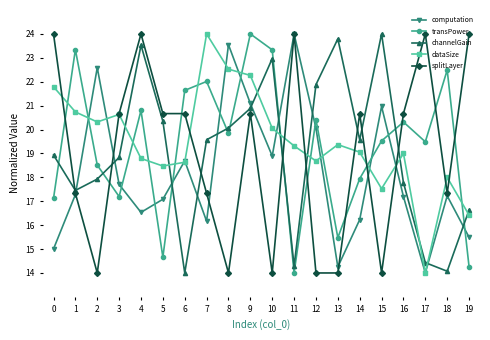

What is the difference between the highest and lowest values at 1?

6.1